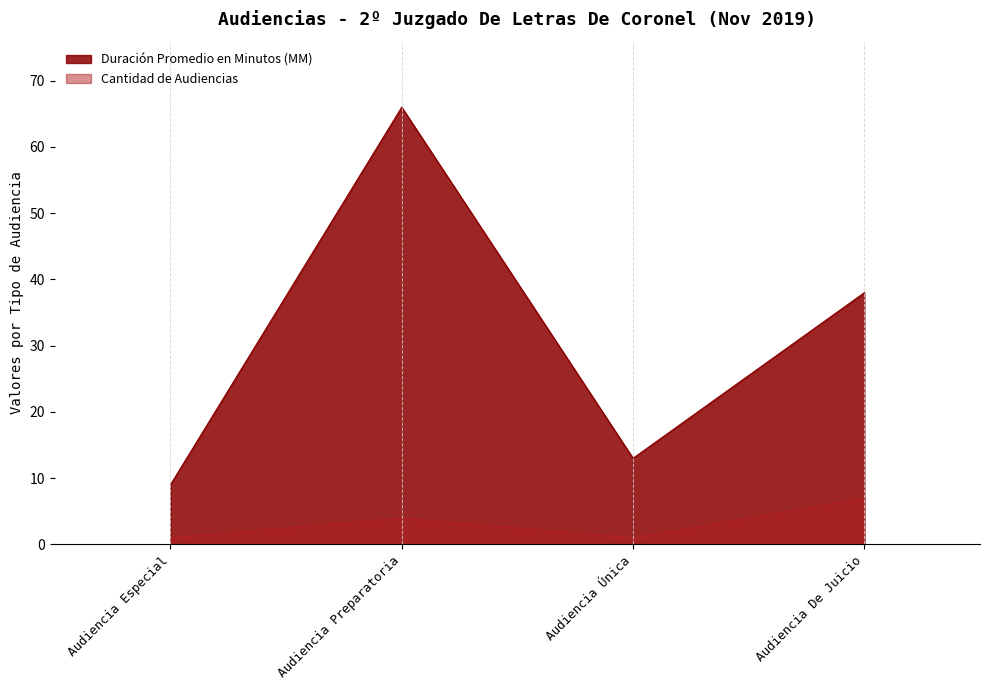

True or false: Cantidad de Audiencias and Duración Promedio en Minutos (MM) cross at least once.

False